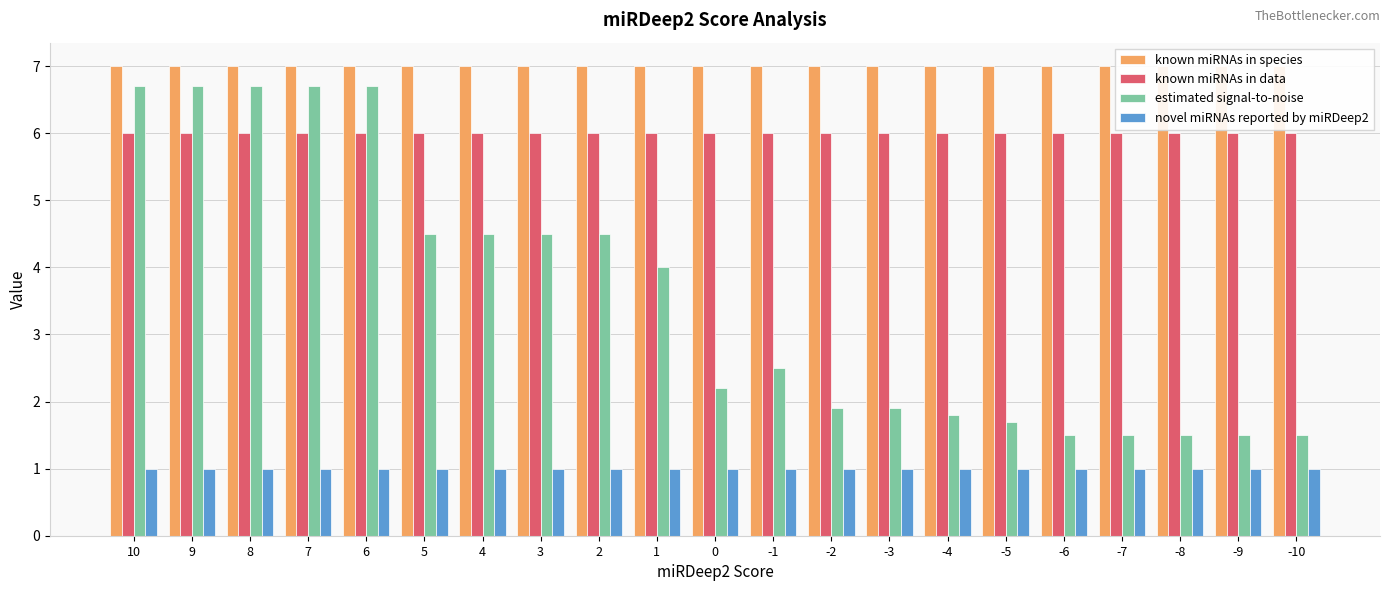

Is it true that estimated signal-to-noise equals 7.1 at 1?

False